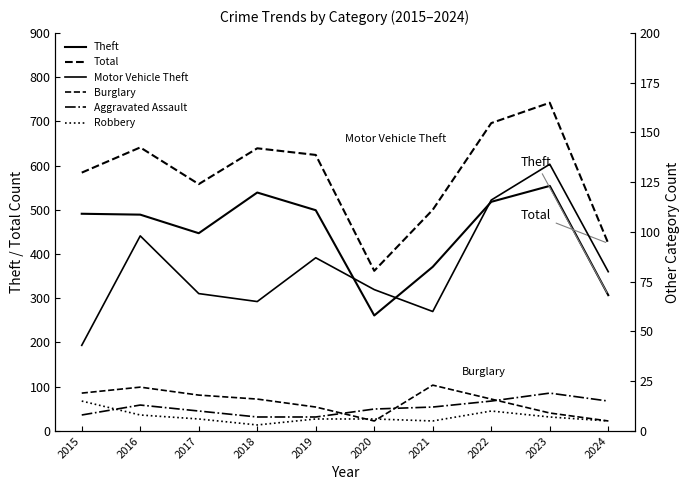

What is the difference between the highest and lowest values at 2023?

735